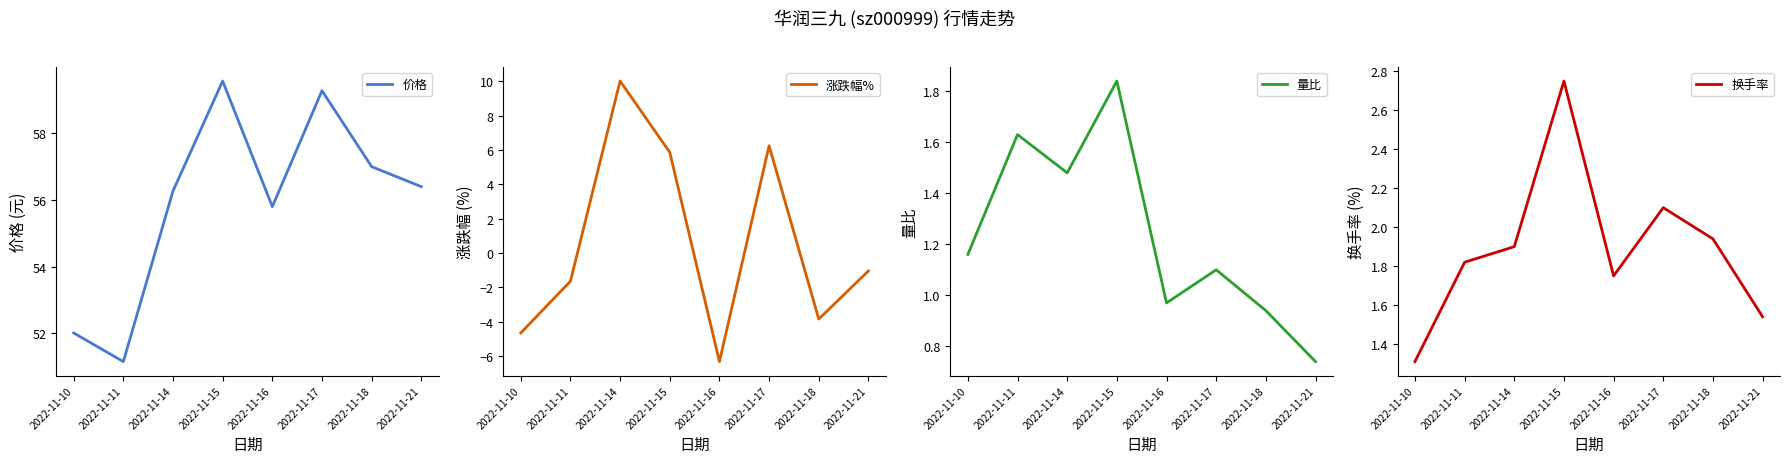

The value of 价格 at 2022-11-16 is 55.8. True or false?

True